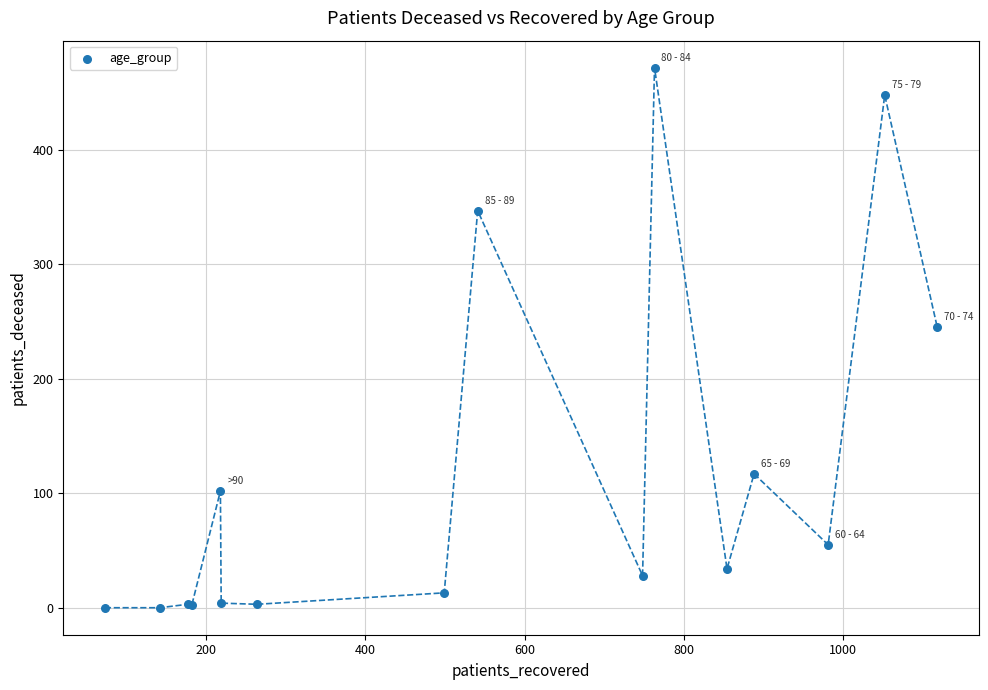

What Y value in the scatter plot is closest to 236?

245